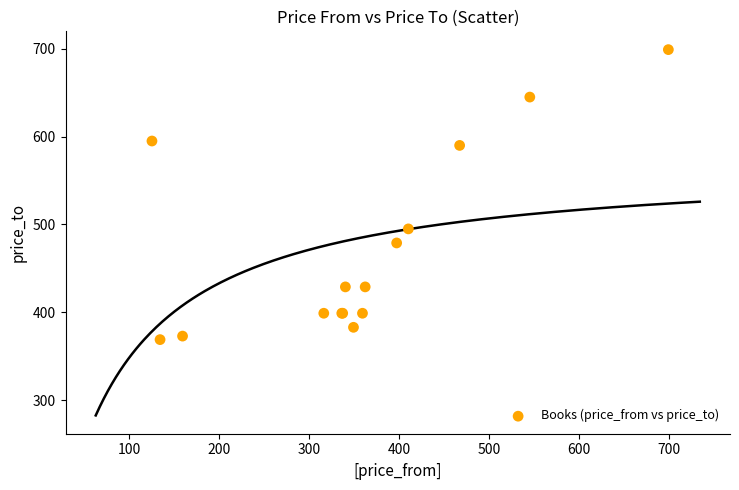

What Y value in the scatter plot is closest to 534?

495